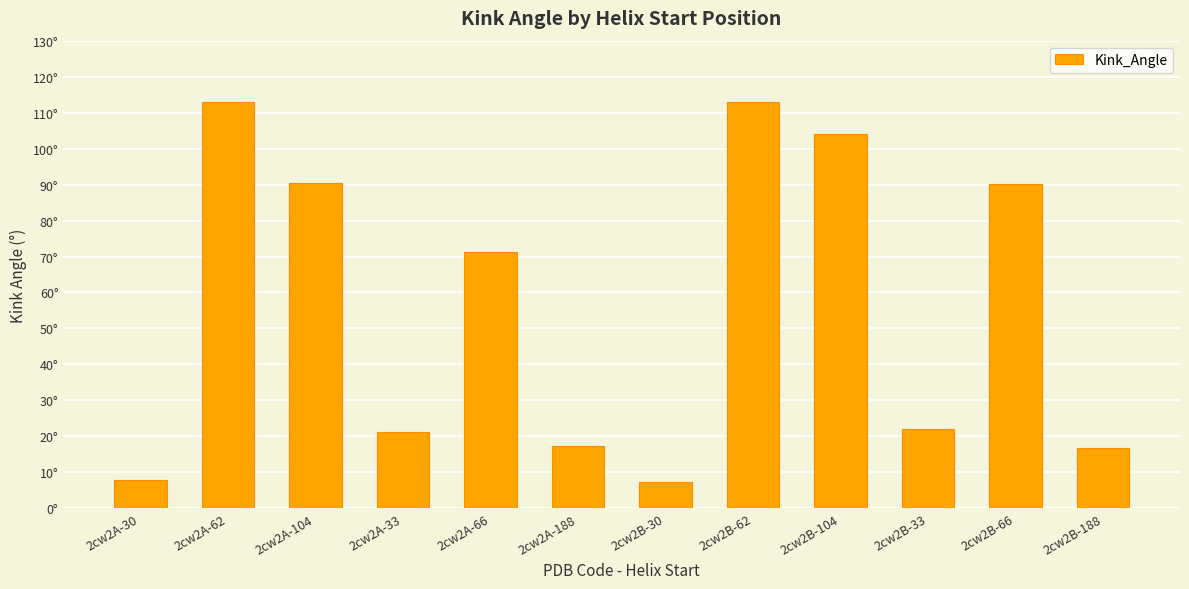

Reading left to right, extract all data points from this chart.

2cw2A-30=7.8	2cw2A-62=112.9	2cw2A-104=90.6	2cw2A-33=21.2	2cw2A-66=71.4	2cw2A-188=17.3	2cw2B-30=7.4	2cw2B-62=112.8	2cw2B-104=104.1	2cw2B-33=22.1	2cw2B-66=90.2	2cw2B-188=16.9